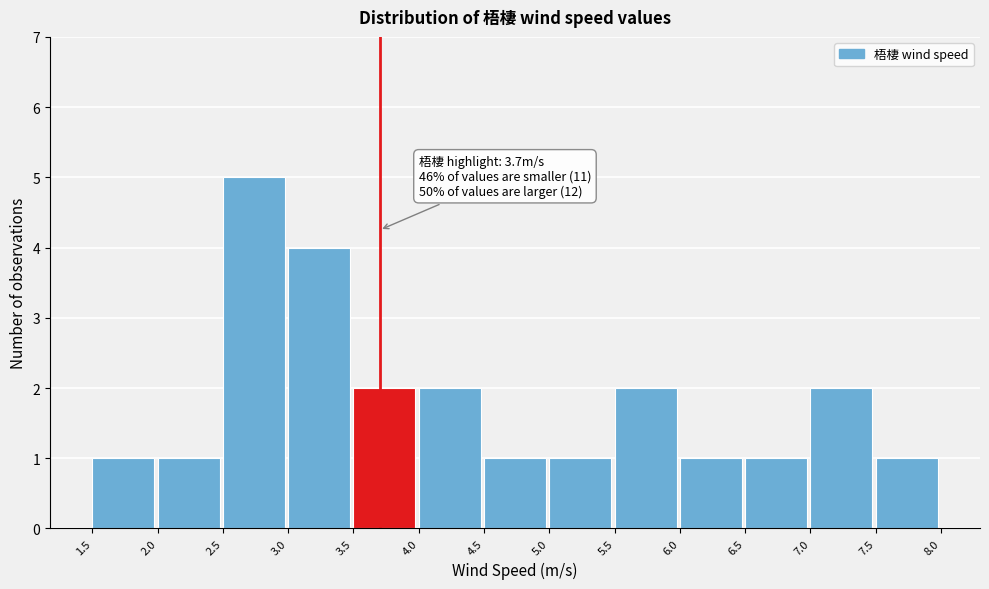

Over which range of the x-axis is the bar tallest?

2.5 to 3.0